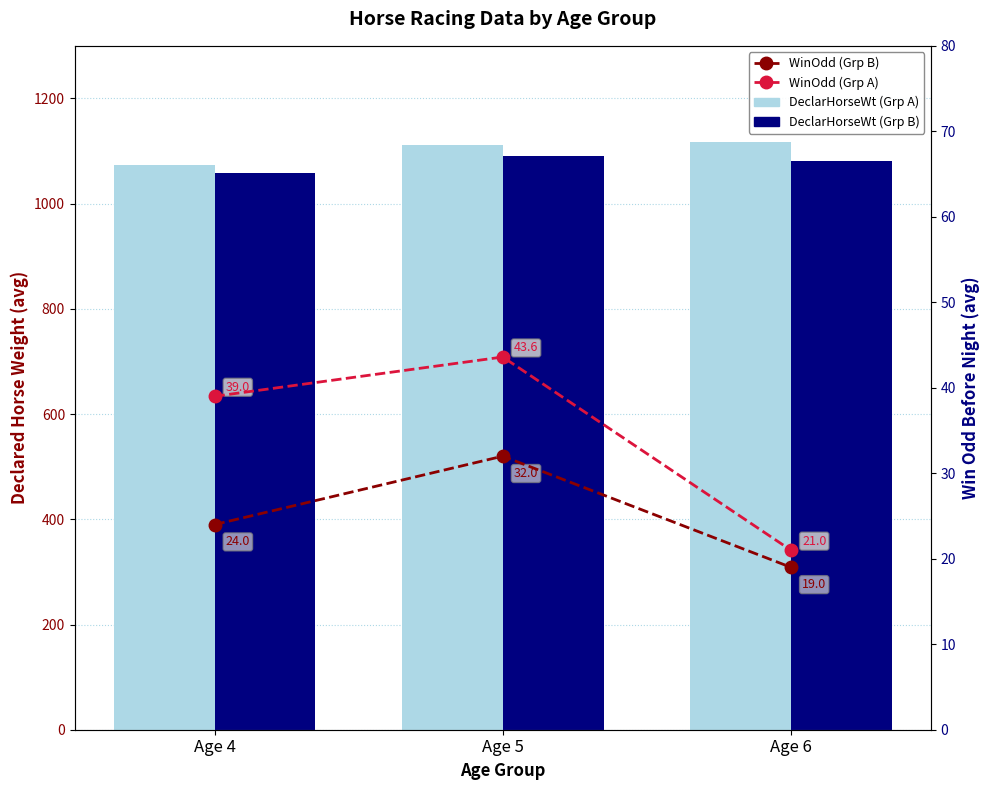

Count the number of categories in the chart.

3